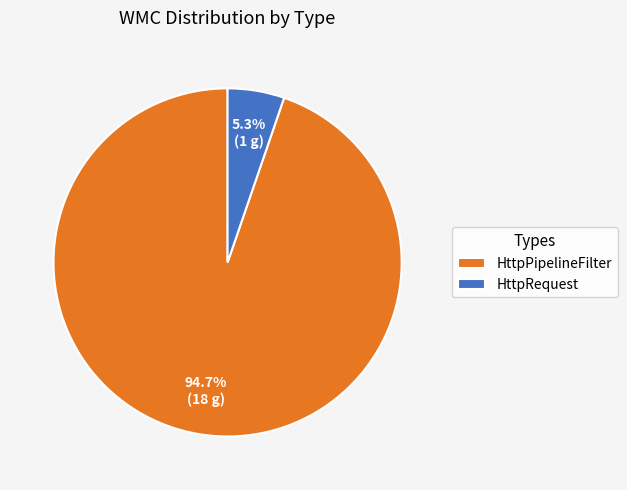

What is the largest slice in the pie chart?

HttpPipelineFilter